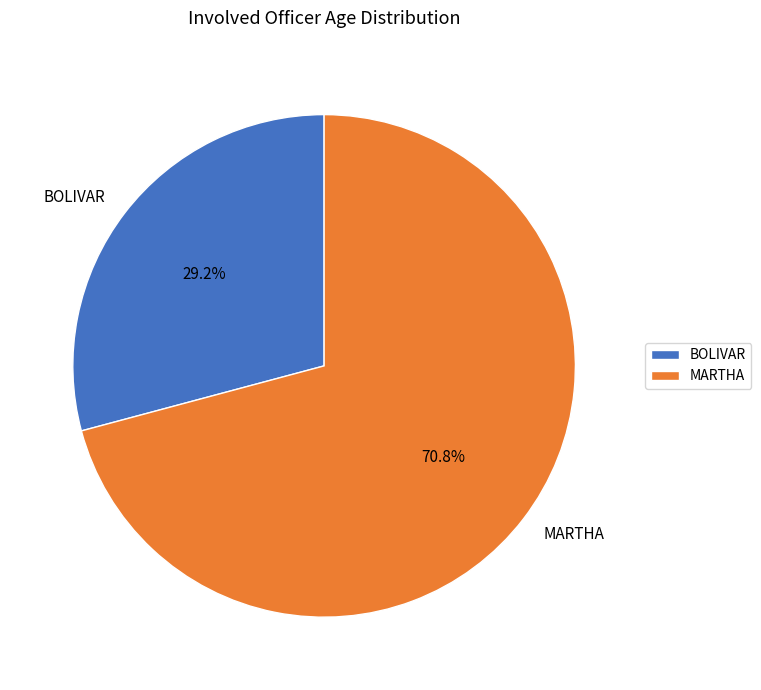

To the nearest percent, what portion does BOLIVAR represent?

29%